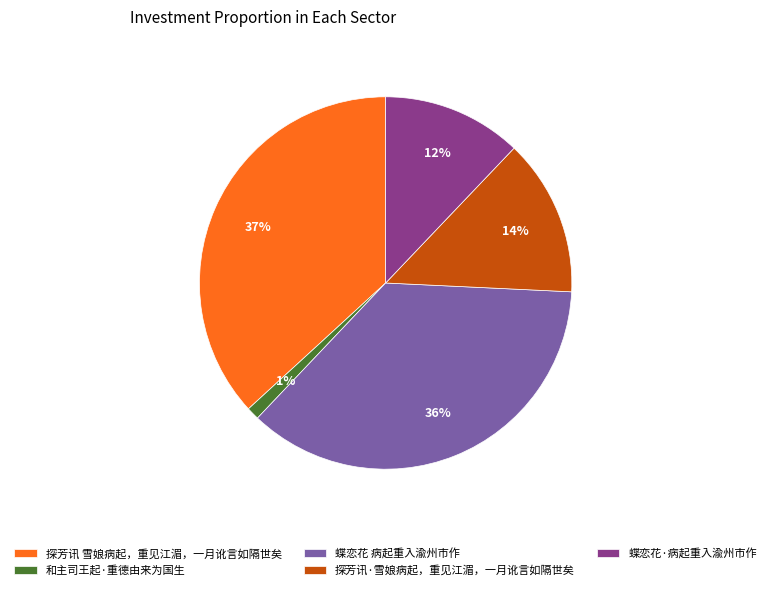

How many segments does this pie chart have?

5